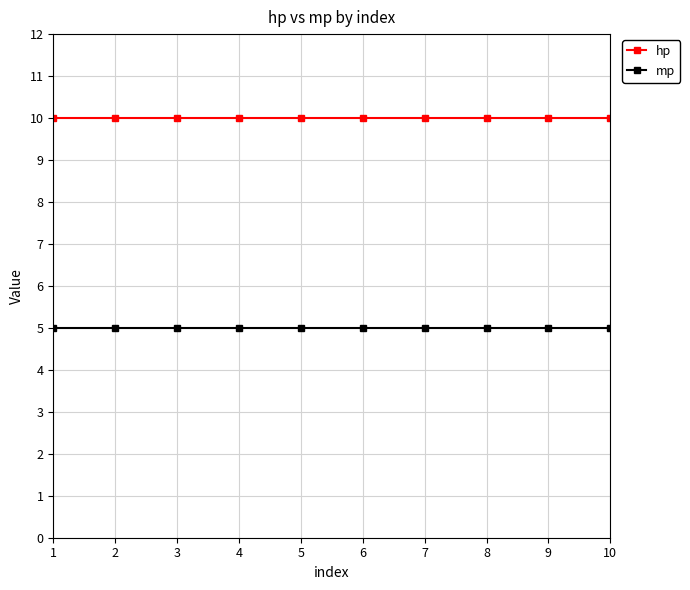

Reading right to left, list all the values displayed in this chart.

hp: 10	10	10	10	10	10	10	10	10	10
mp: 5	5	5	5	5	5	5	5	5	5